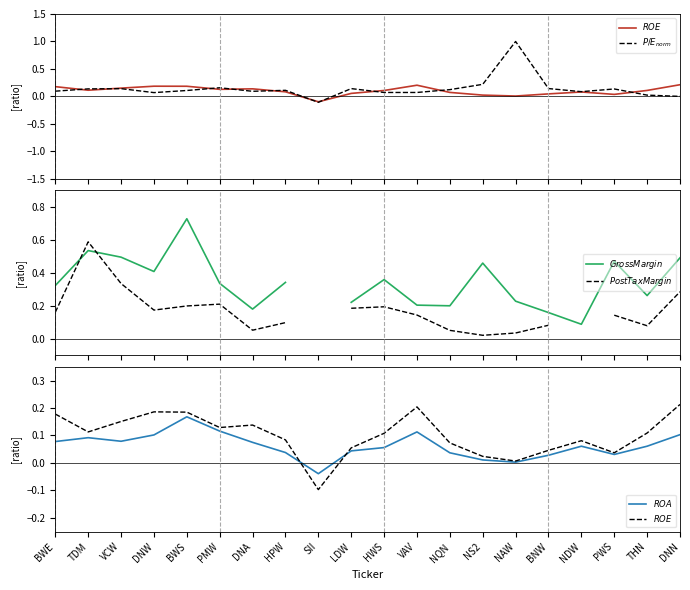

Which category has the lowest value in the $PostTaxMargin$ series?

NS2